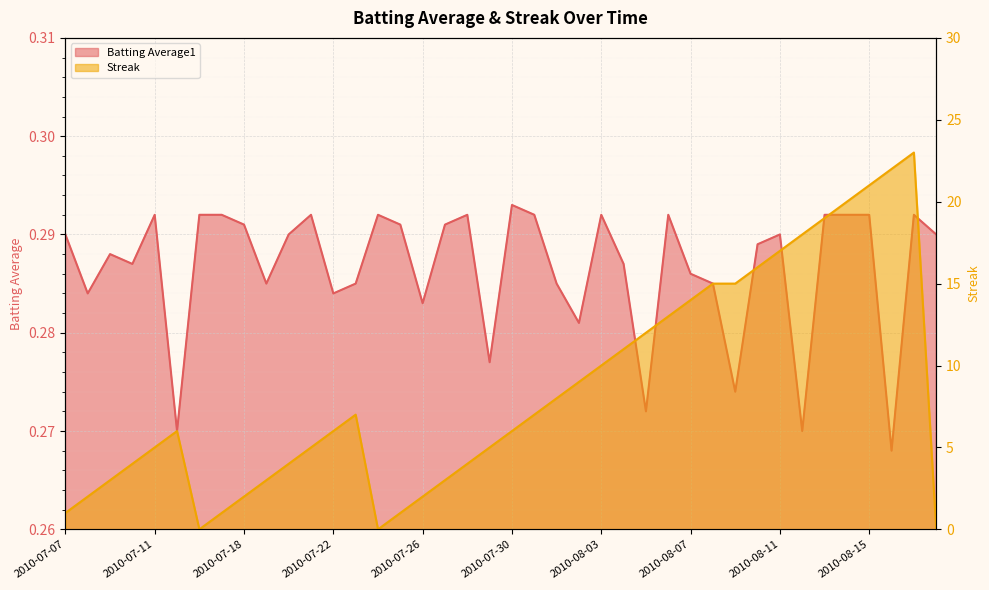

Count the number of data series in this chart.

2